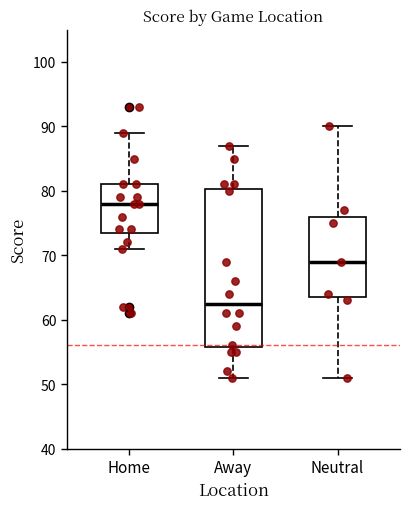

Reading left to right, read every box against the y-axis: the position of its median line, the range the box covers, and the ends of its whiskers. The values are not printed on the chart, so give them approximately, as read against the axis.

Home: median 78, box 74 to 81, whiskers 71 to 89
Away: median 63, box 56 to 80, whiskers 51 to 87
Neutral: median 69, box 64 to 76, whiskers 51 to 90